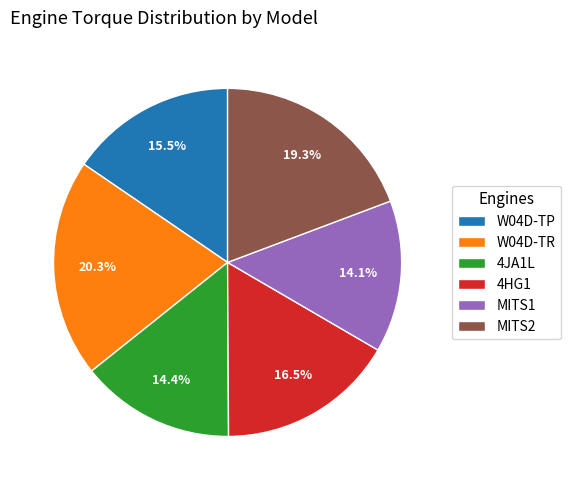

Does W04D-TP represent more than half of the total?

No